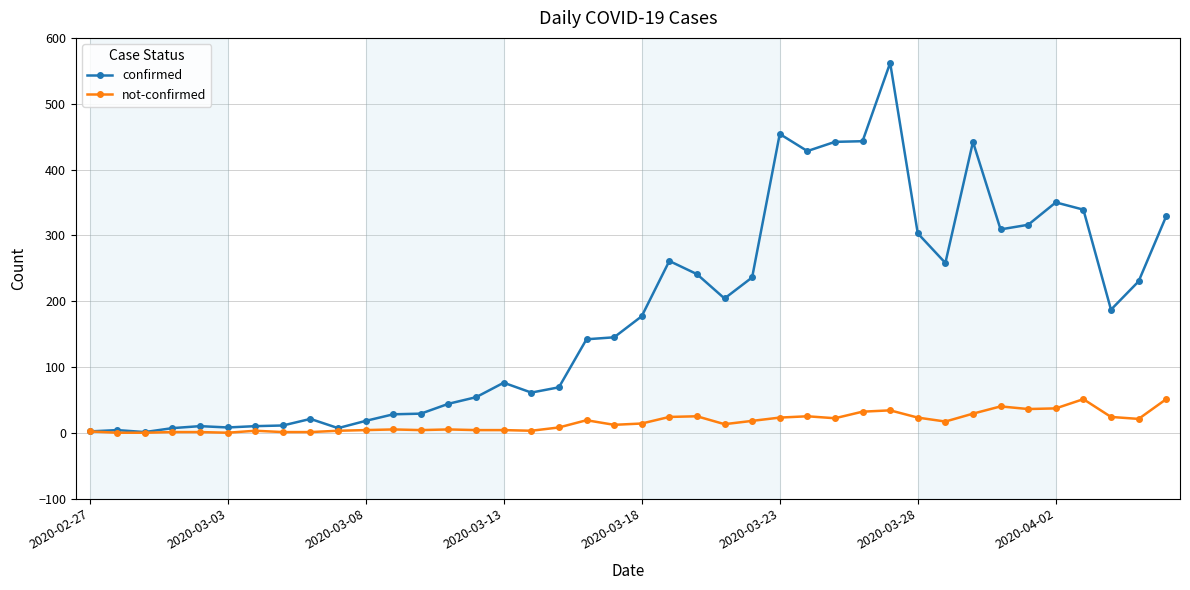

In confirmed, how many points are lower than both neighbors (excluding endpoints)?

9